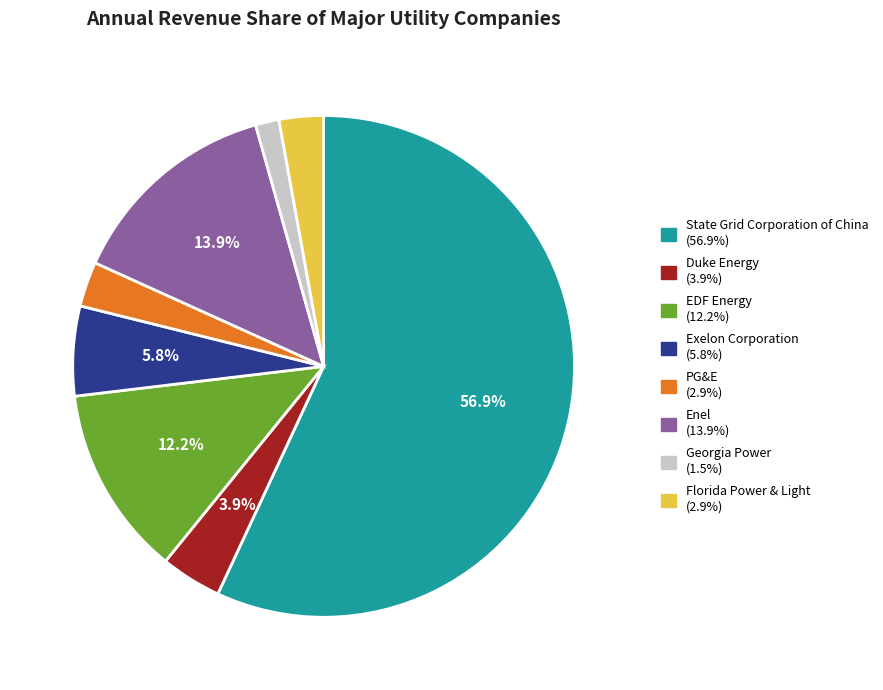

Which has a higher value, Georgia Power or Enel?

Enel